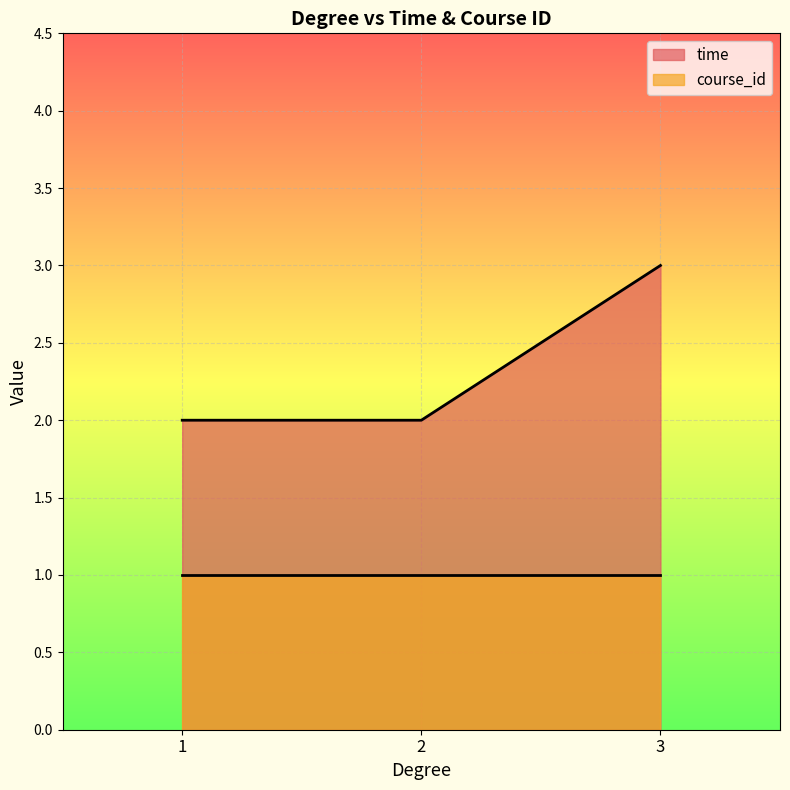

True or false: course_id and time cross at least once.

False